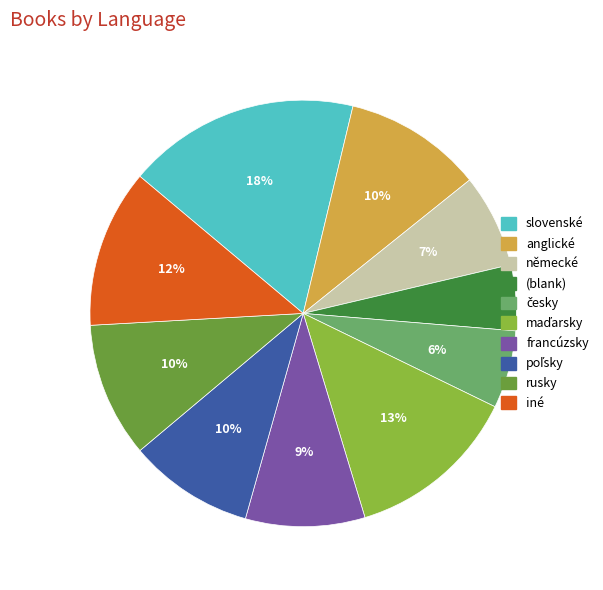

To the nearest percent, what is the difference between the largest and smallest slice percentages?

13%